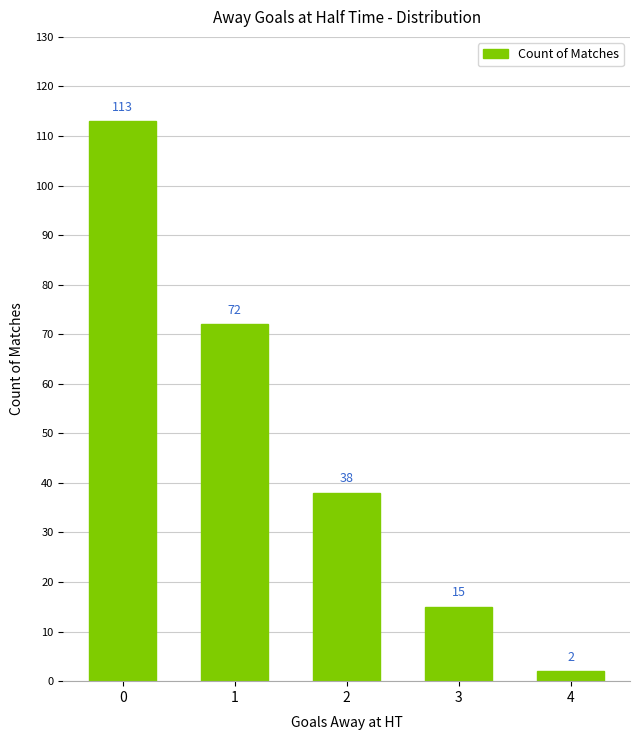

Is it true that the value at 1 is 72?

True